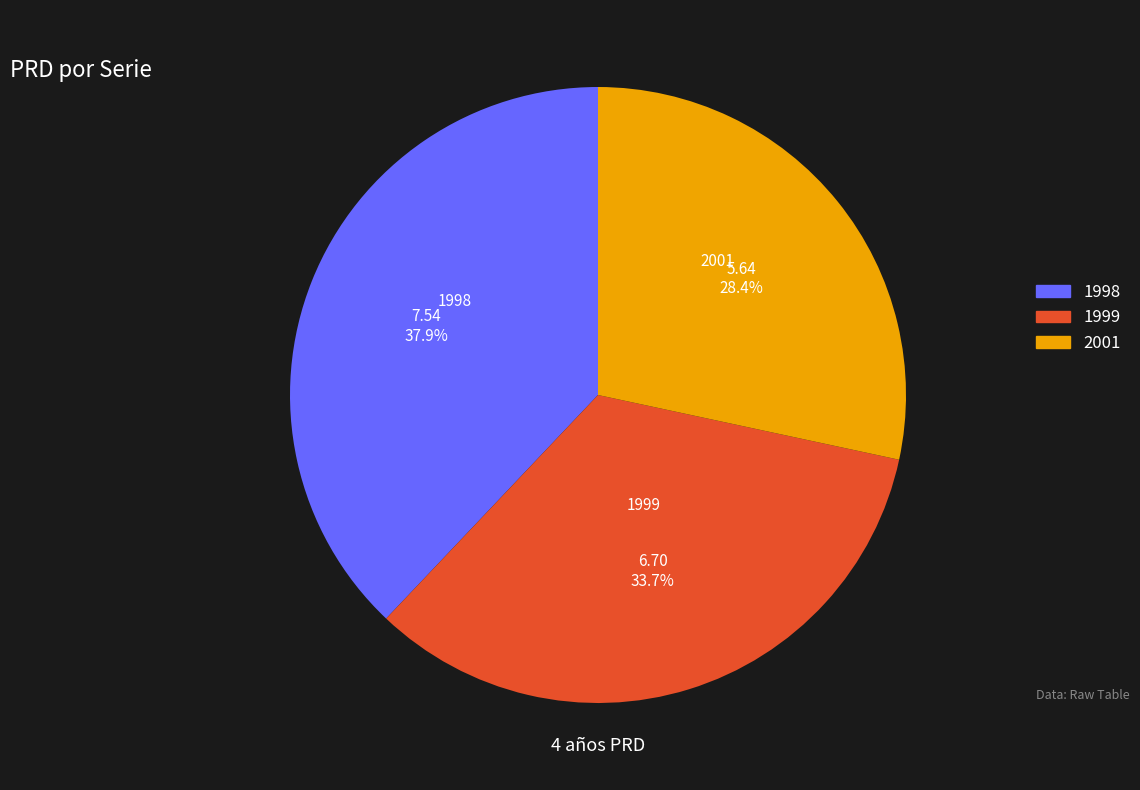

To the nearest percent, what is the difference between the 1999 and 2001 slice percentages?

5%